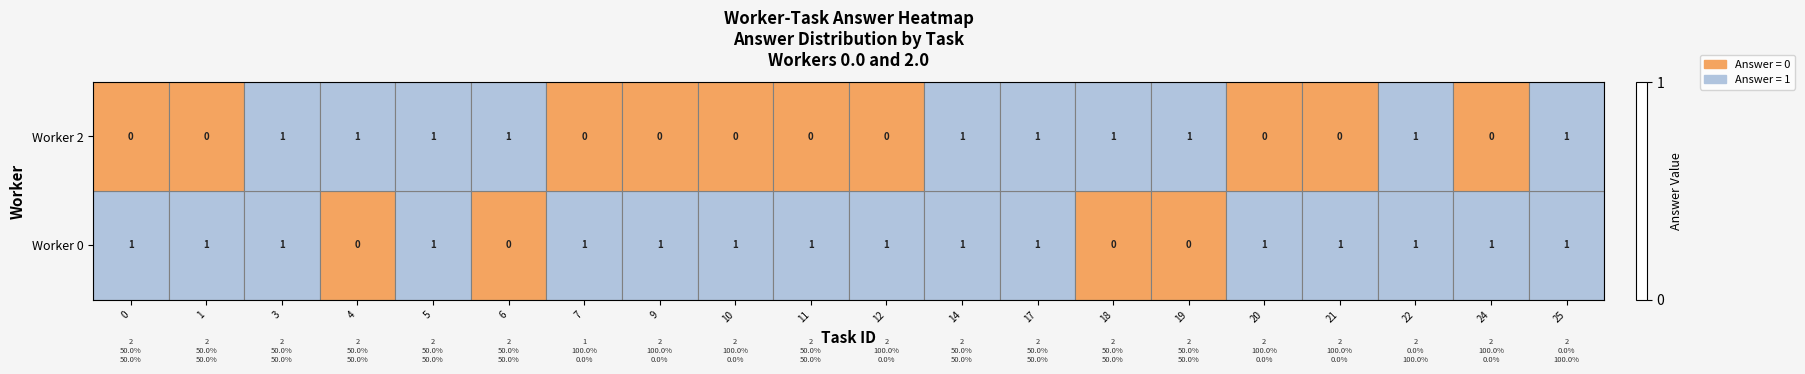

List the series in order of their overall mean, lowest first.

Worker 2, Worker 0